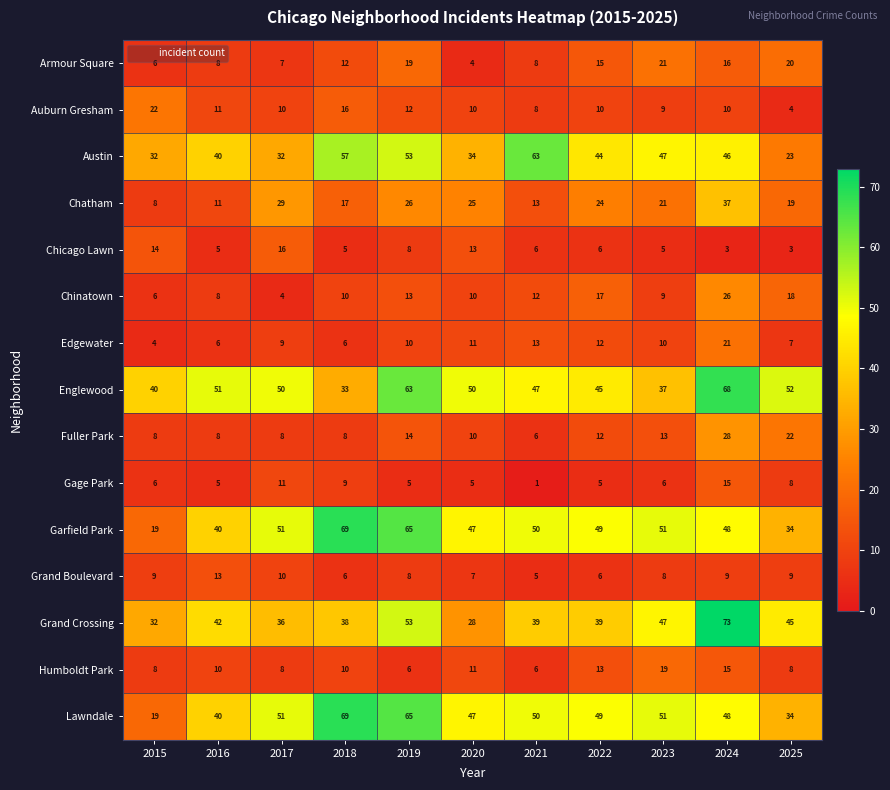

What is the difference between the maximum and minimum values in the Chinatown series?

22